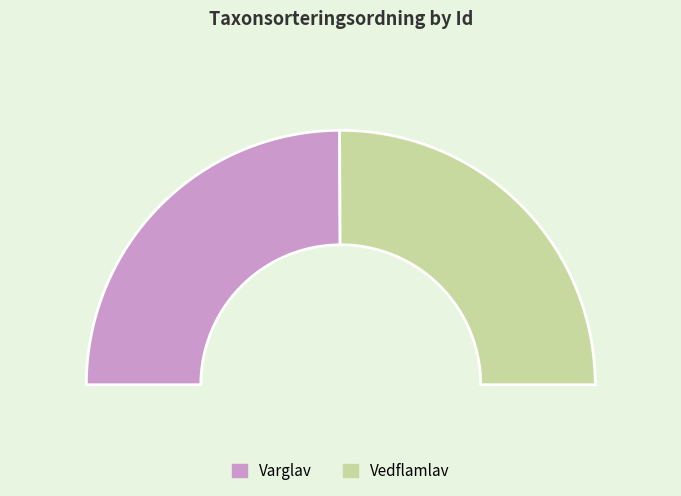

To the nearest percent, what percentage of the pie is 73741012?

50%